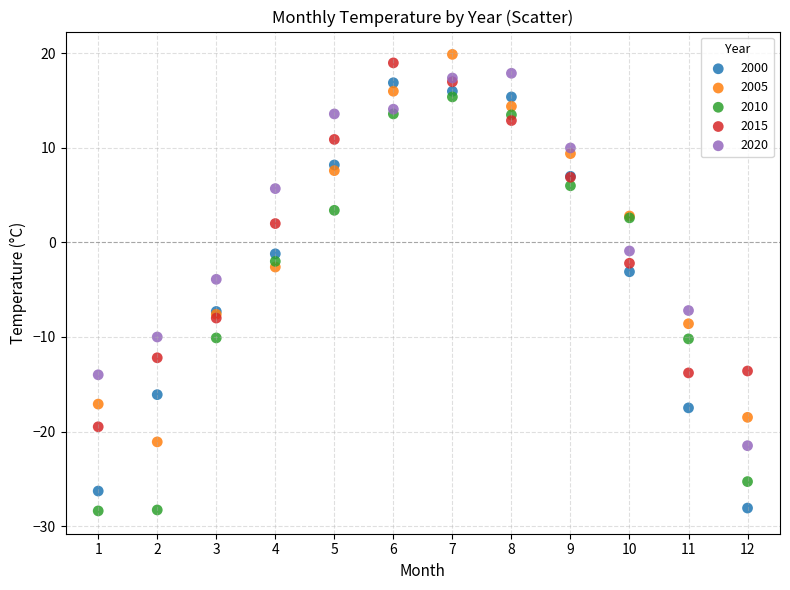

What is the X range (max minus min) for the scatter plot?

11.0